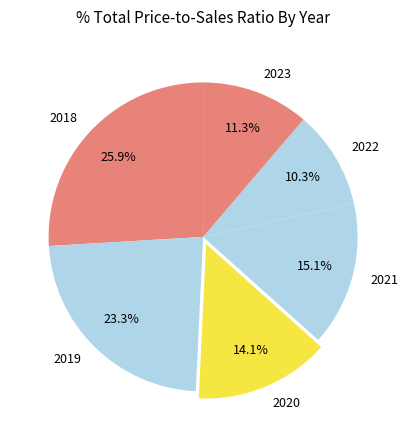

Do 2020 and 2018 together represent more than half of the pie?

No